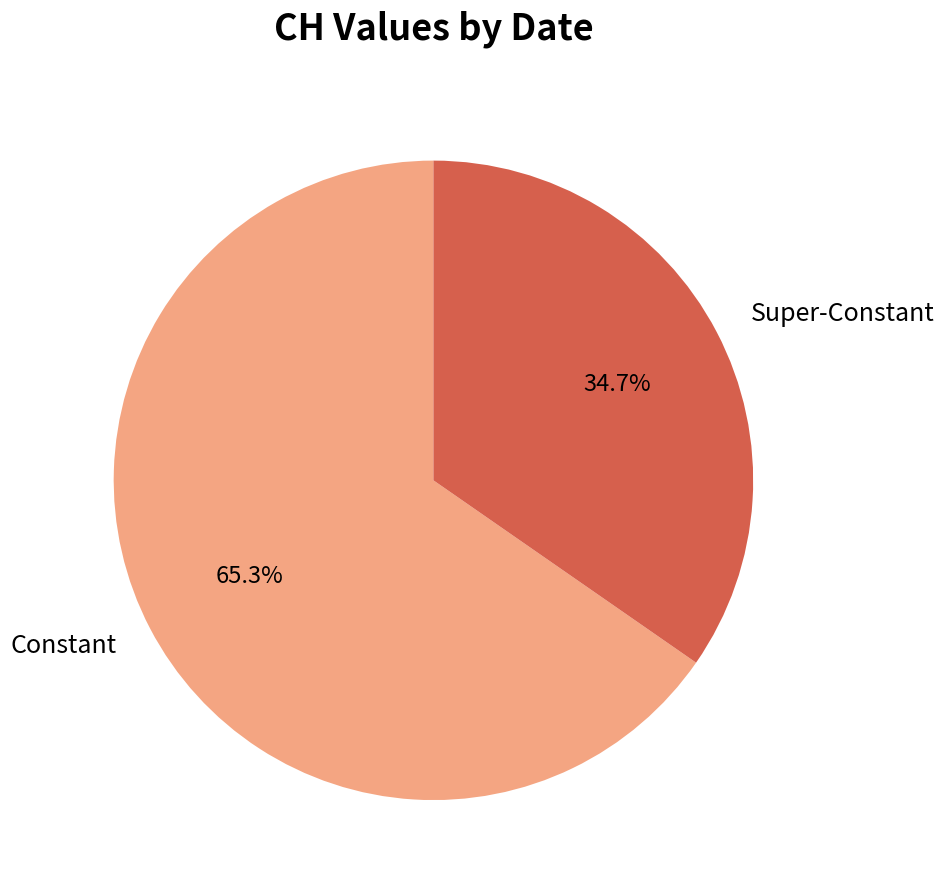

How much of the chart is everything except Super-Constant?

65.3%